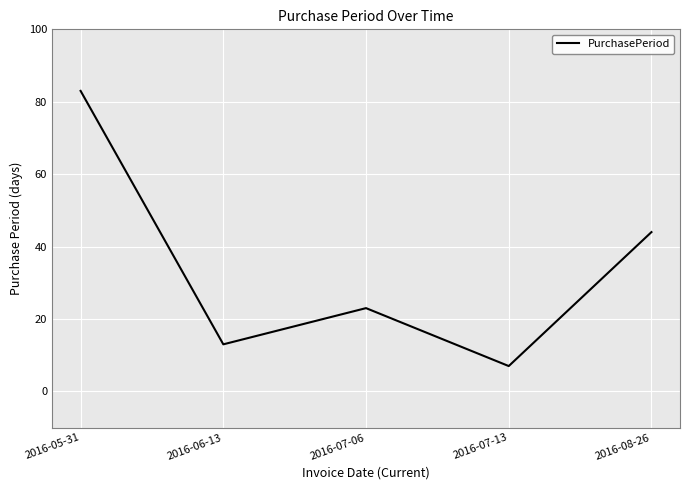

What is the change in value from 2016-05-31 to 2016-06-13?

-70